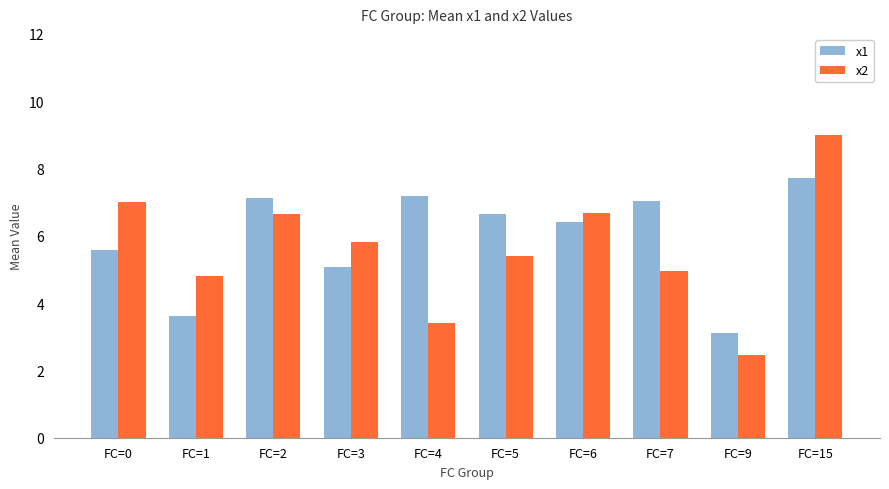

How many data points does each series have?

10